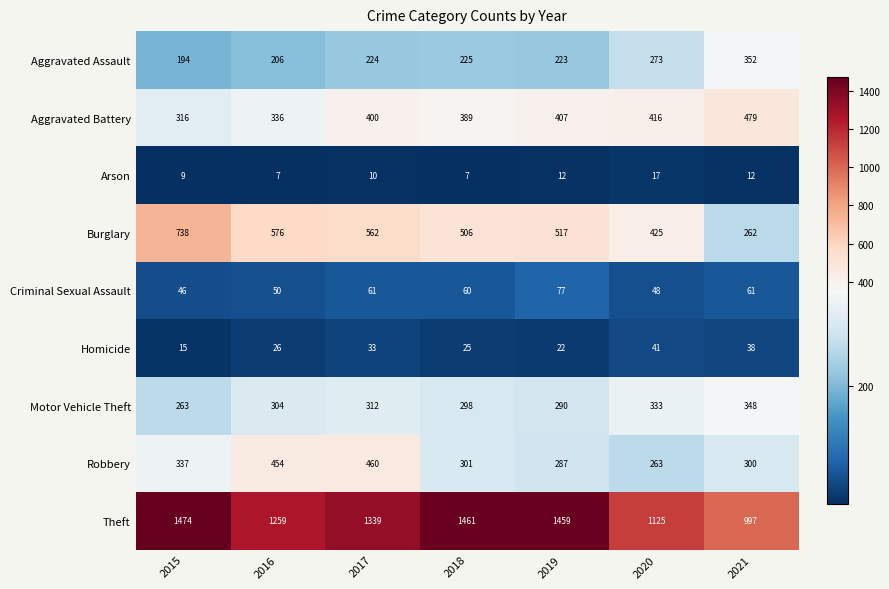

What is the difference between the highest and lowest values at 2015?

1465